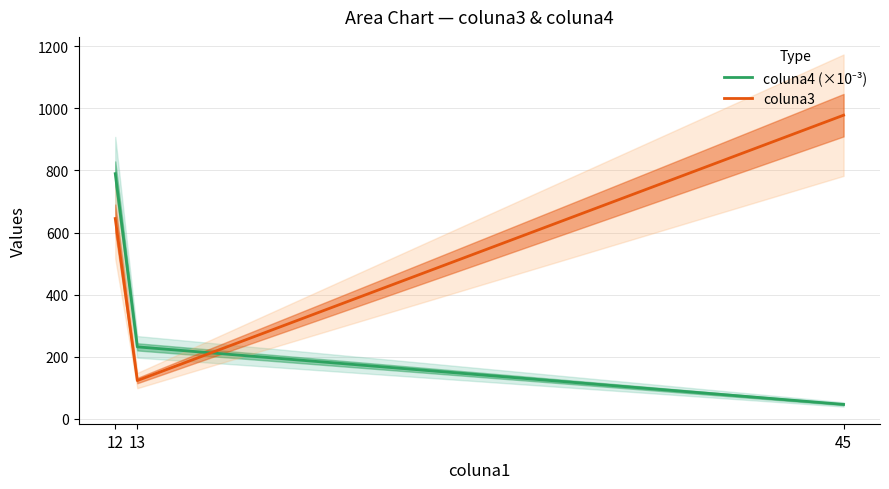

How many data points in coluna3 are above 645?

1